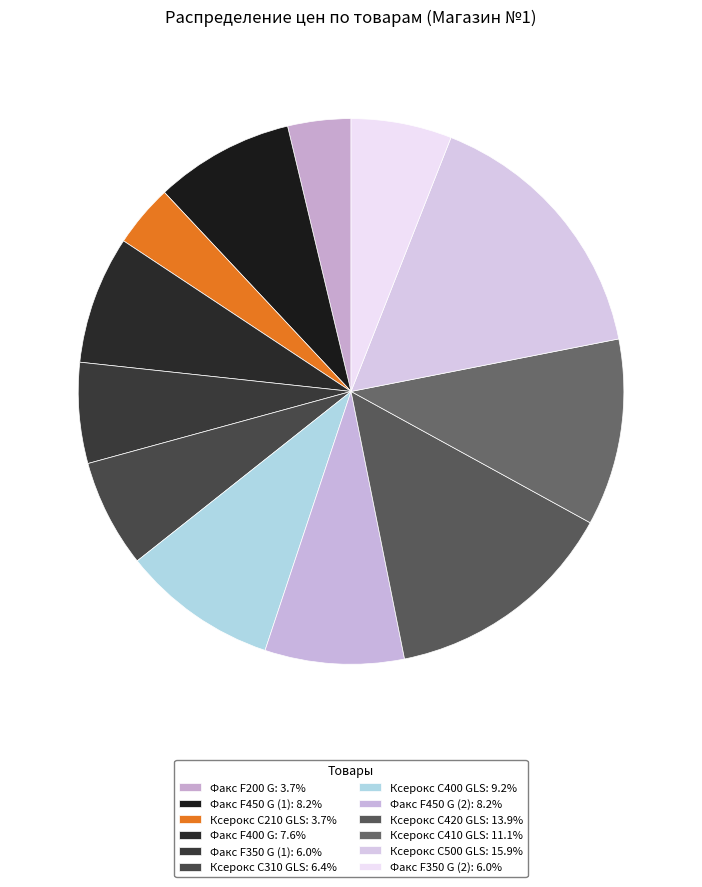

What percentage is NOT represented by Ксерокс C420 GLS?

86.1%